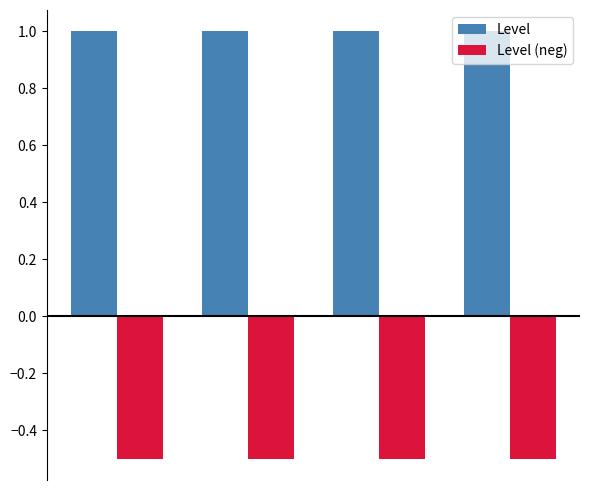

List the series in order of their peak value, lowest first.

Level (neg), Level